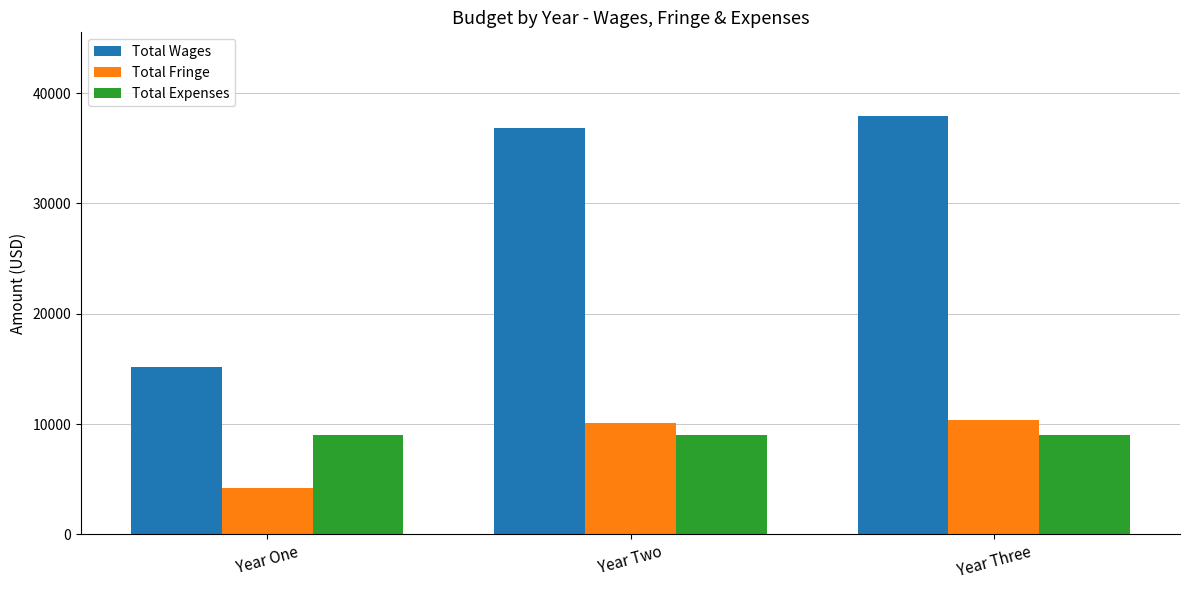

Reading left to right, extract all data points from this chart.

Total Wages: 15210.7	36817.5	37922.0
Total Fringe: 4167.7	10088.0	10390.6
Total Expenses: 9000.0	9000.0	9000.0